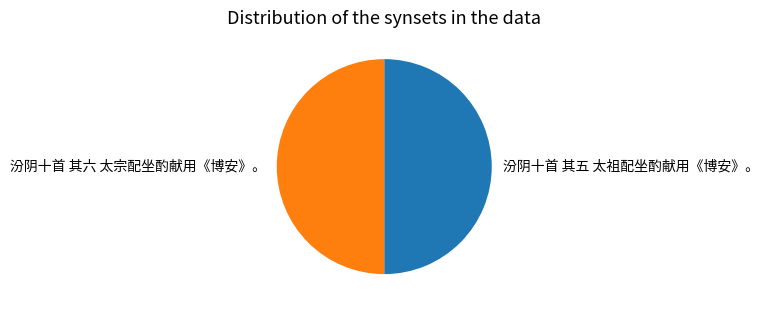

The 汾阴十首 其六 太宗配坐酌献用《博安》。 slice represents 50% of the pie. True or false?

True